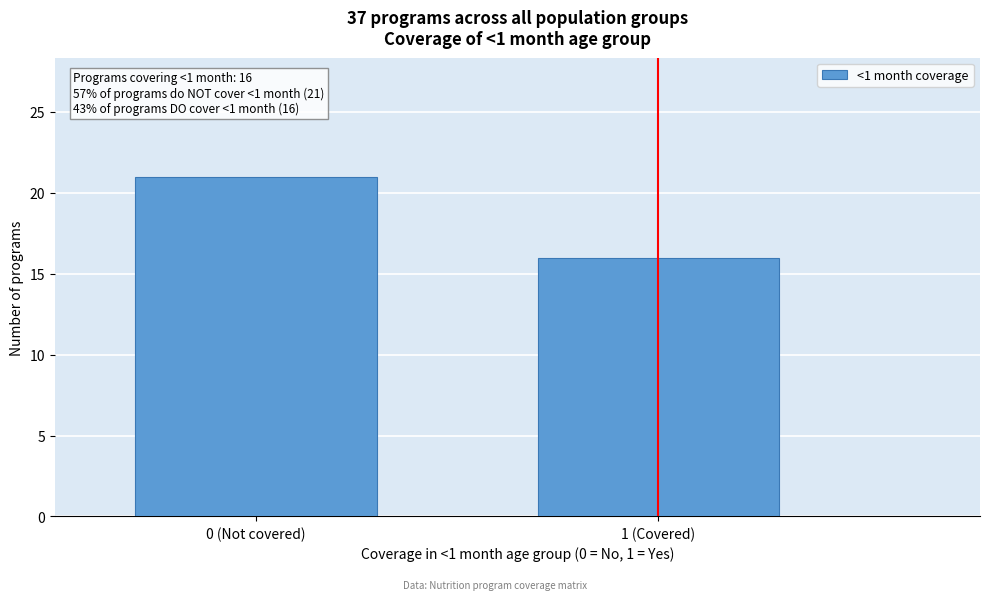

Reading left to right, list all the values displayed in this chart.

0 (Not covered)=21	1 (Covered)=16